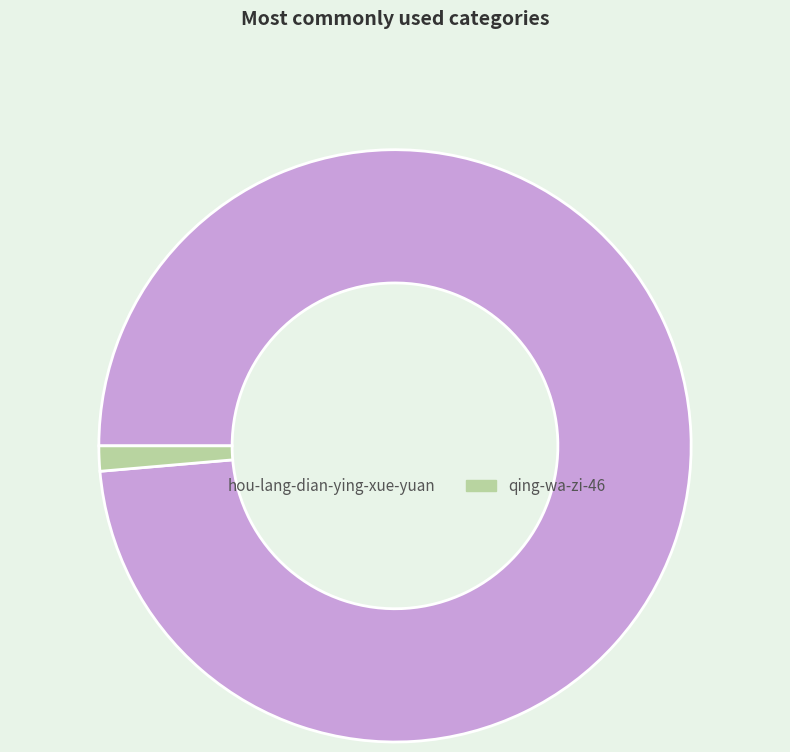

Does qing-wa-zi-46 account for over 50% of the chart?

No